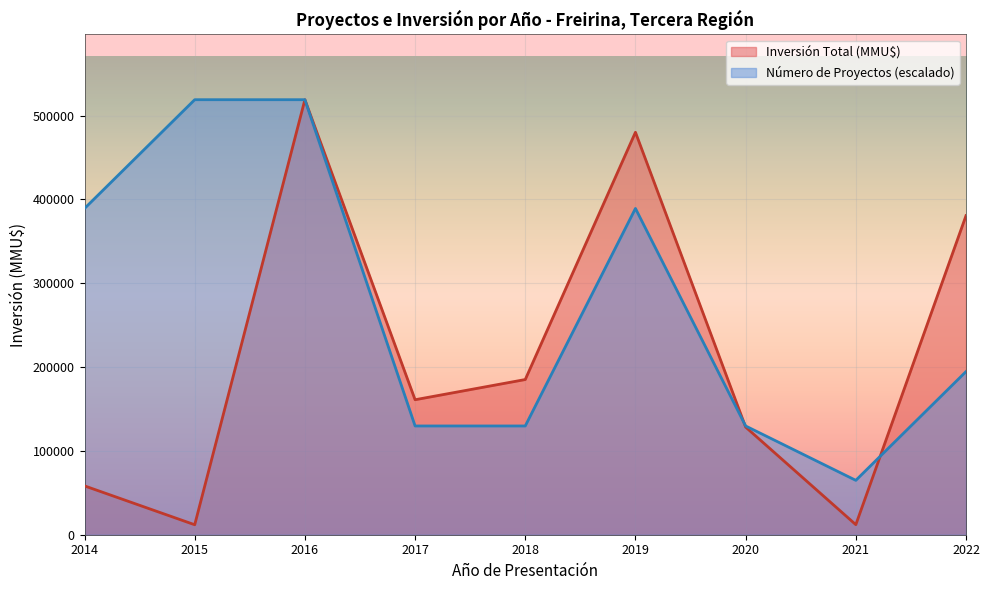

How many lines are shown in the chart?

2